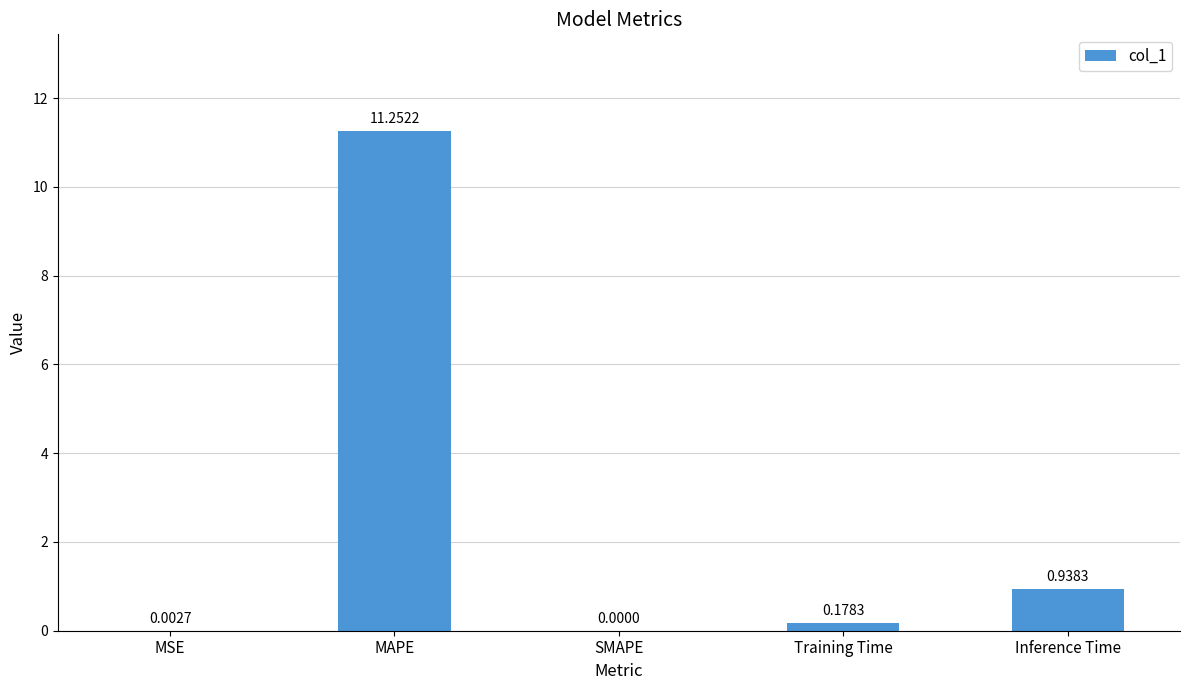

What is the sum of the values at Training Time and Inference Time?

1.1